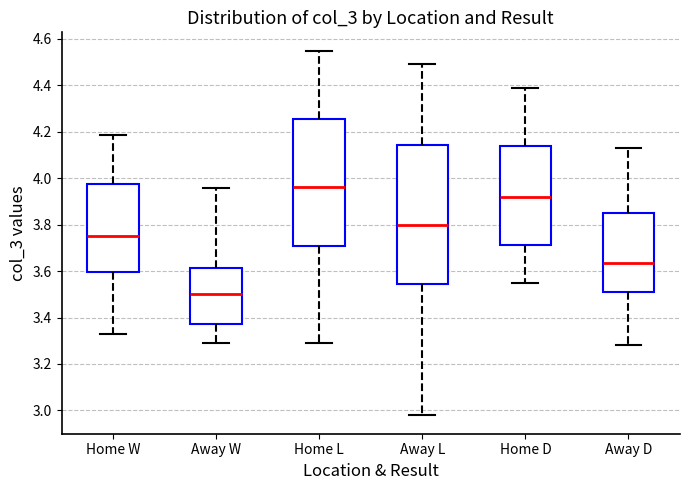

Where does the lower whisker of the box for Away D end on the y-axis? The values are not printed on the chart, so give them approximately, as read against the axis.

3.28